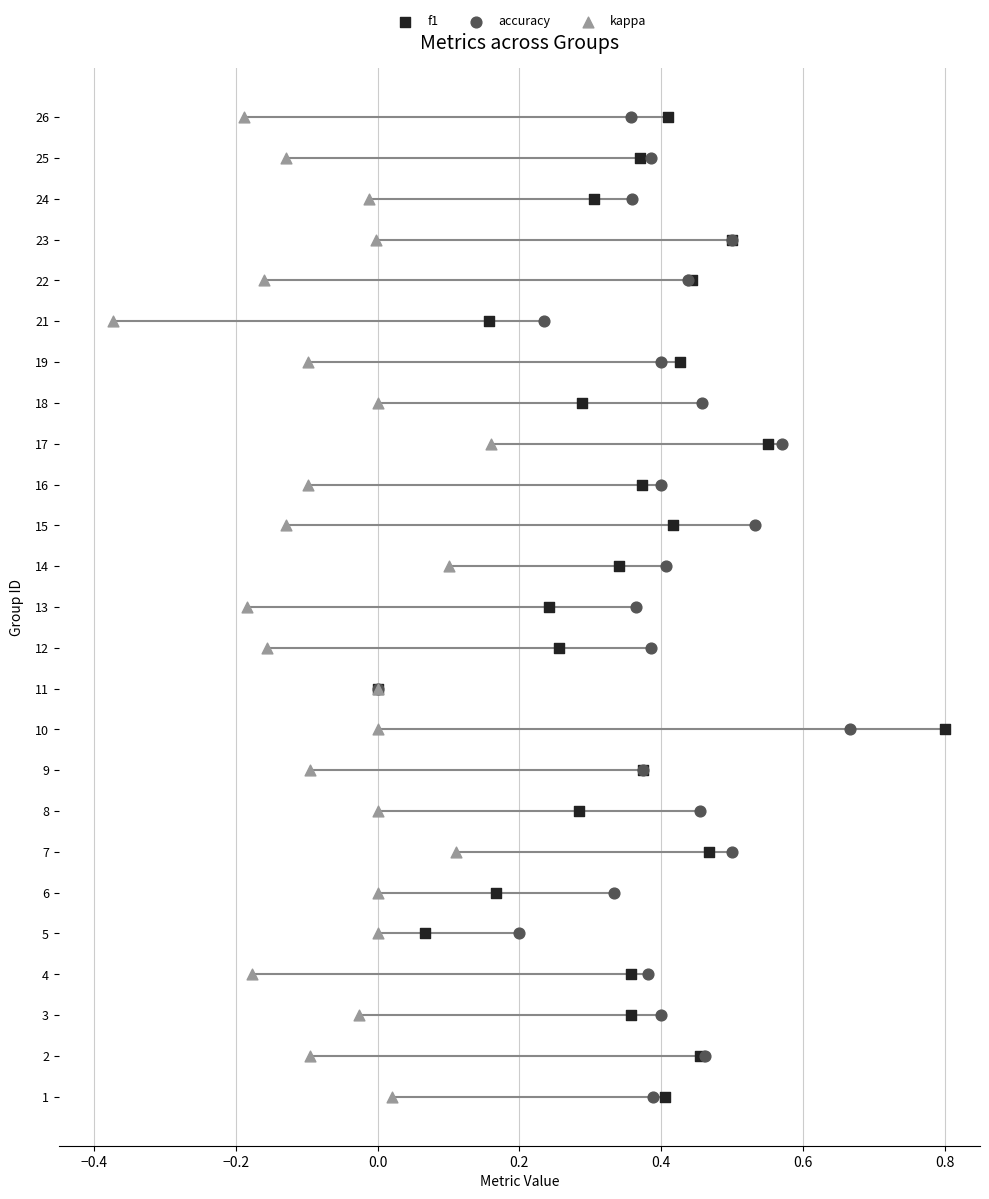

What are all the series names shown in the legend?

f1, accuracy, kappa